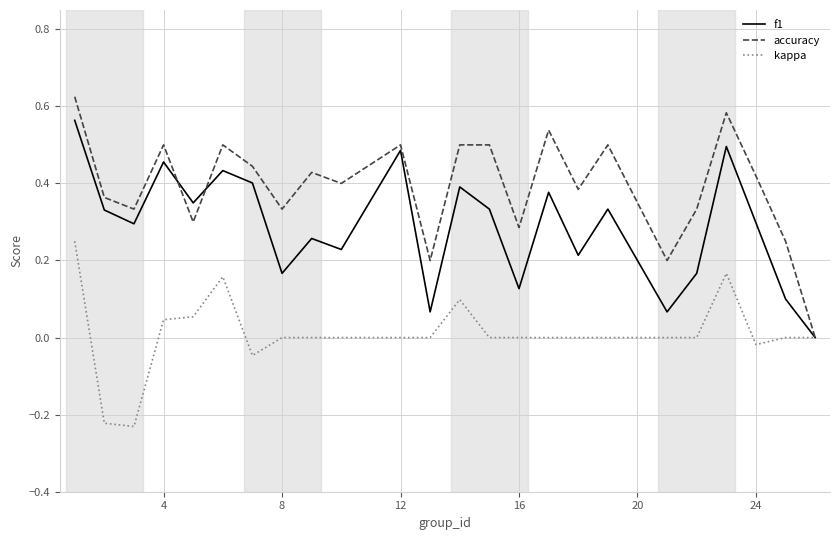

Rank the series by their average value, from lowest to highest.

kappa, f1, accuracy